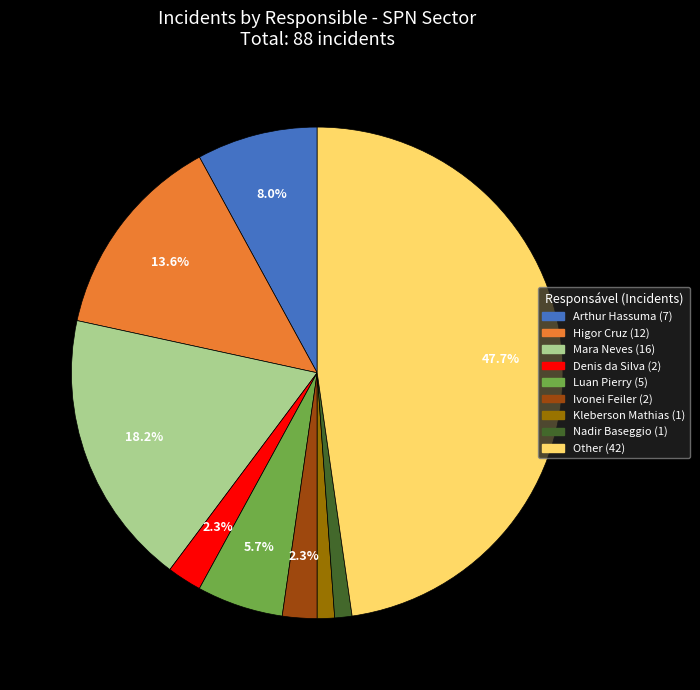

To the nearest percent, what is the average slice percentage?

11%